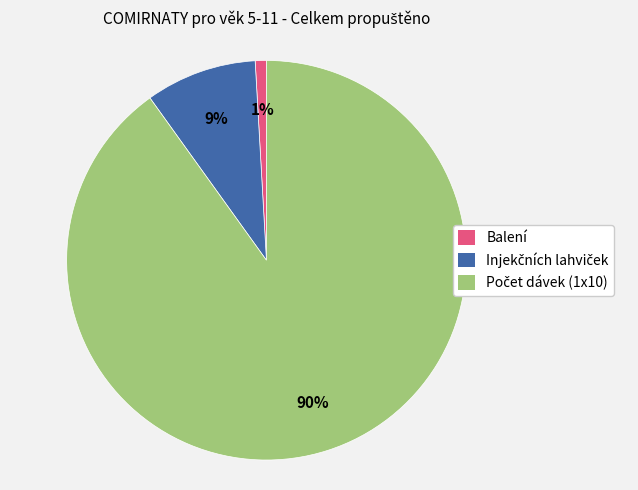

How many segments does this pie chart have?

3